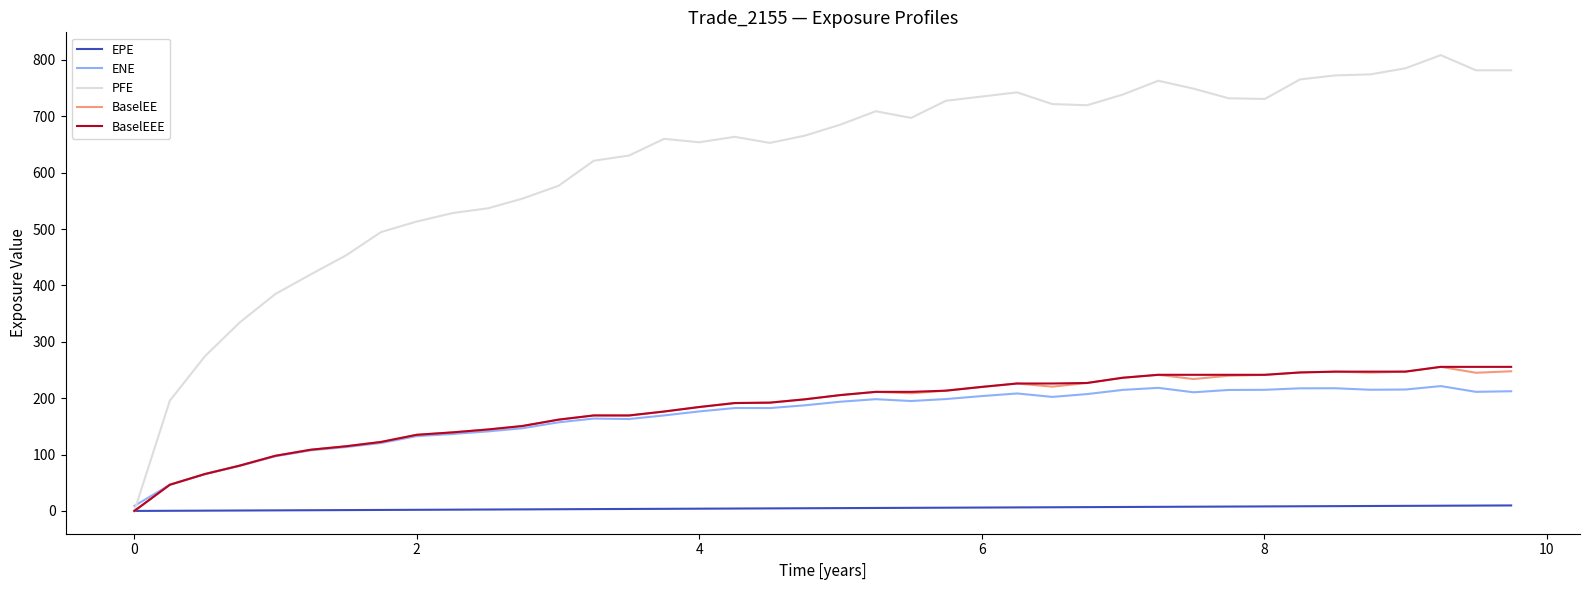

True or false: PFE has more than 1 interior local peaks.

True